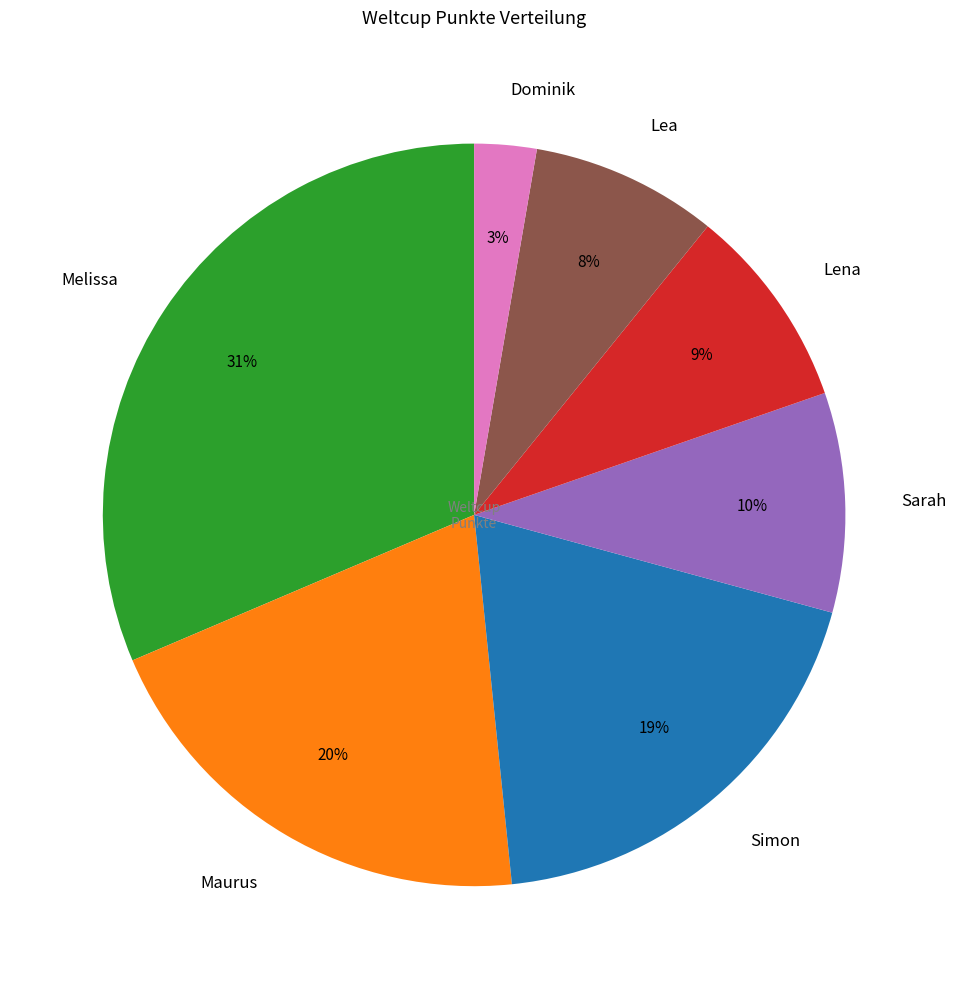

Is the sum of Sarah and Dominik greater than half?

No